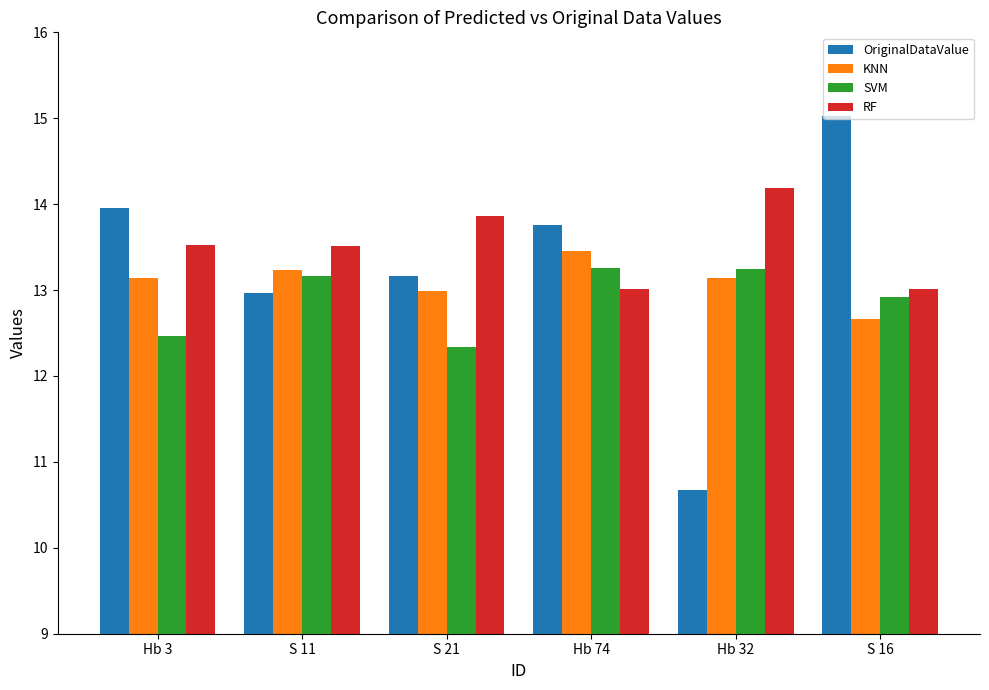

True or false: OriginalDataValue has a value of 13.0 at S 11.

True